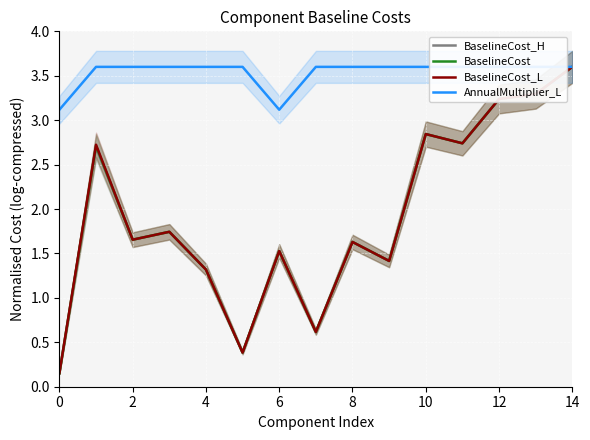

What is the difference between the second highest and second lowest values in the BaselineCost_L series?

2.9